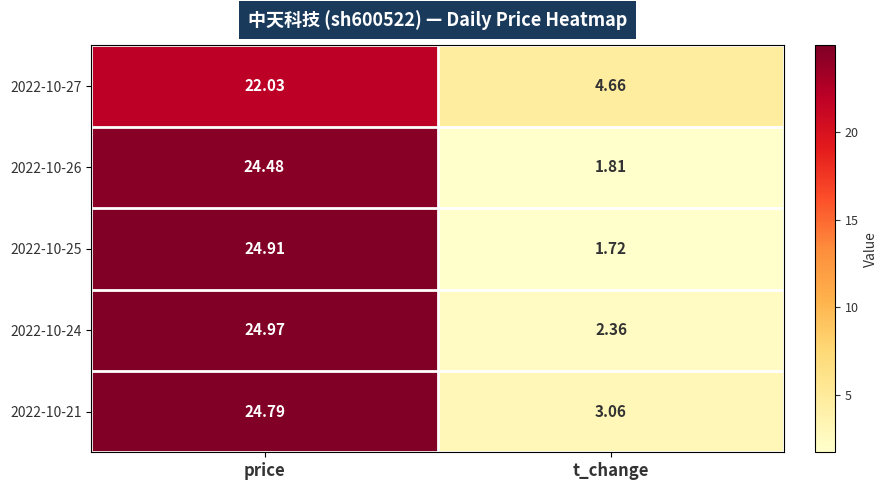

At which category is the sum across all series the highest?

price